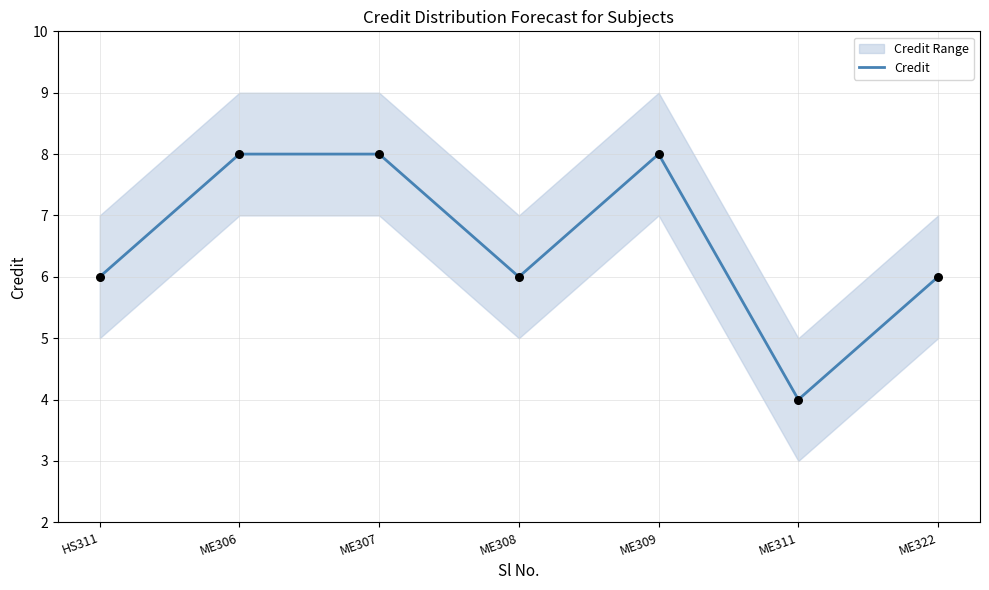

What is the ratio of the value at ME306 to the value at HS311?

1.3